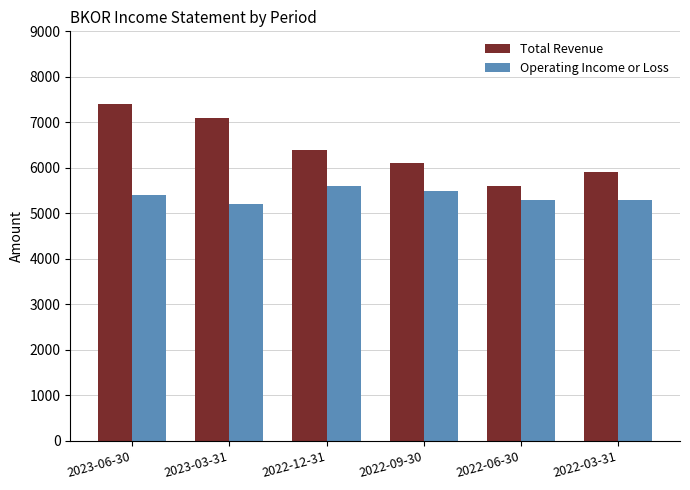

Which category has the lowest value across all series?

2023-03-31